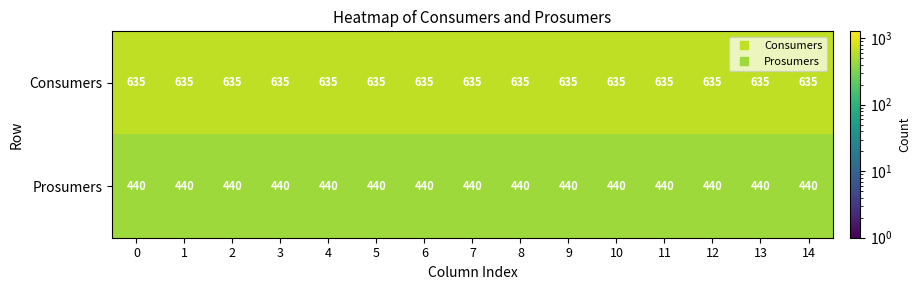

What is the spread (max minus min) of values at 5?

195